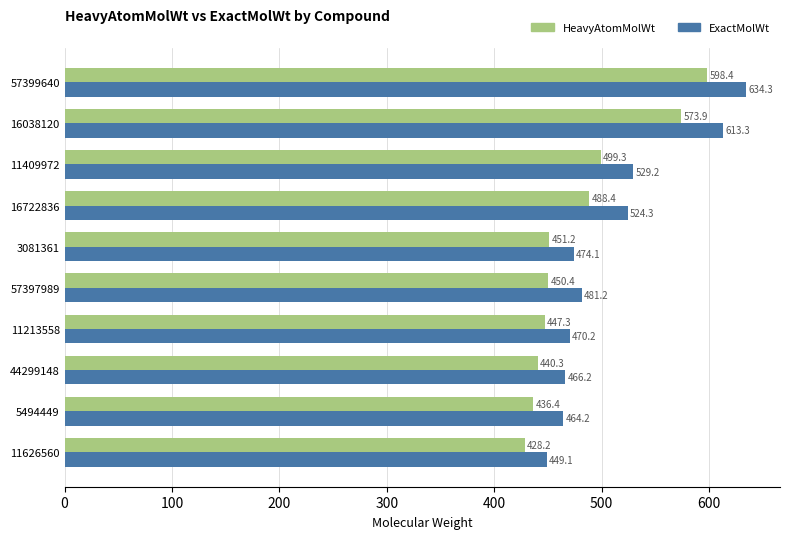

What is the difference between the maximum and minimum values in the HeavyAtomMolWt series?

170.2